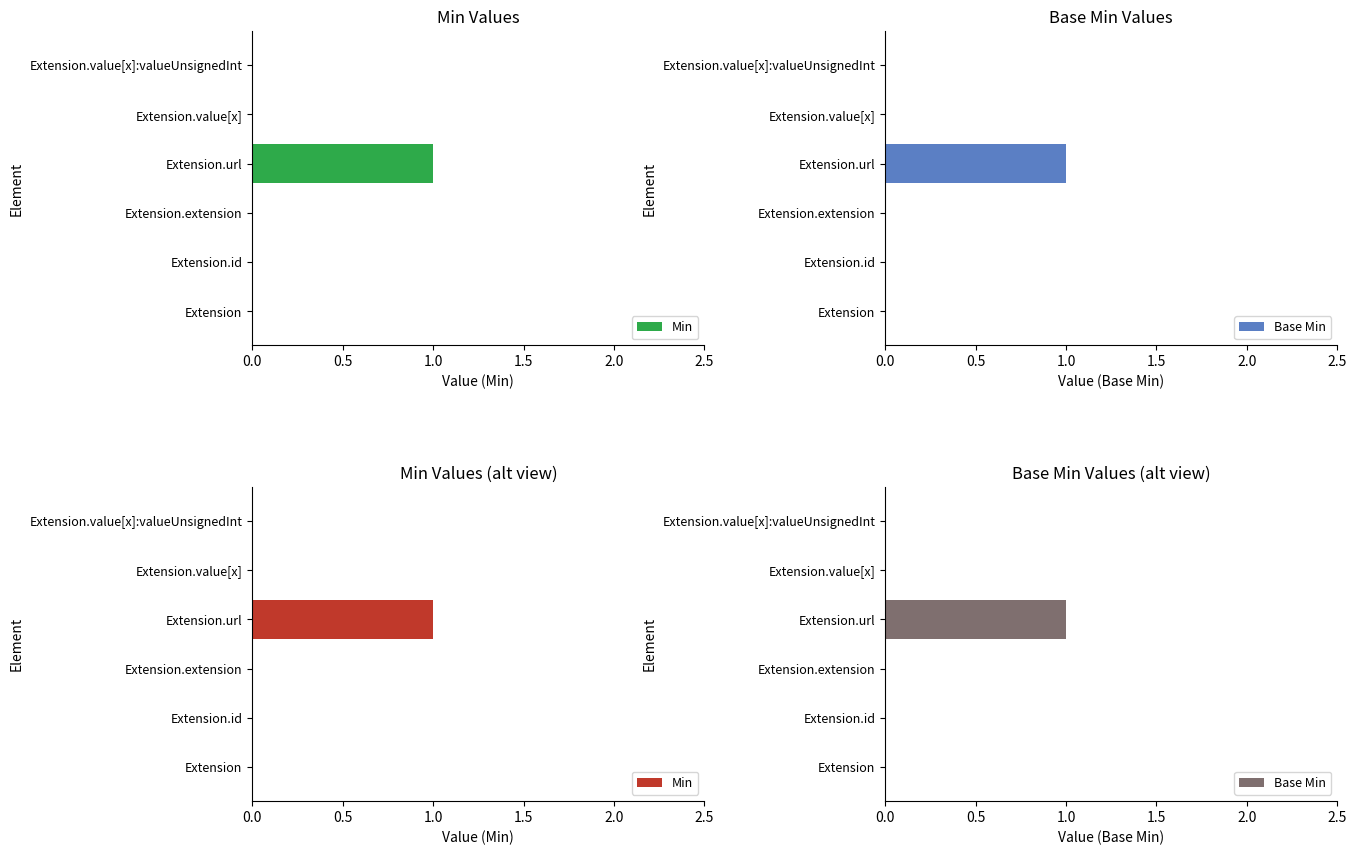

Which series has the largest total across all categories?

Min